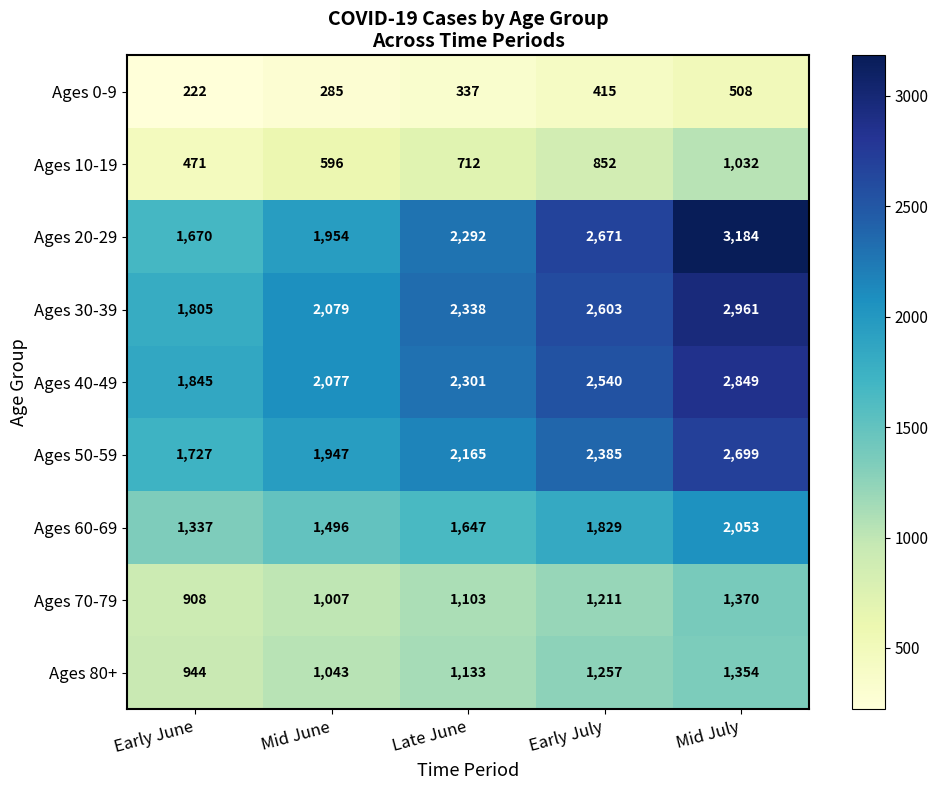

What is the difference between the second highest and second lowest values in the Ages 80+ series?

214